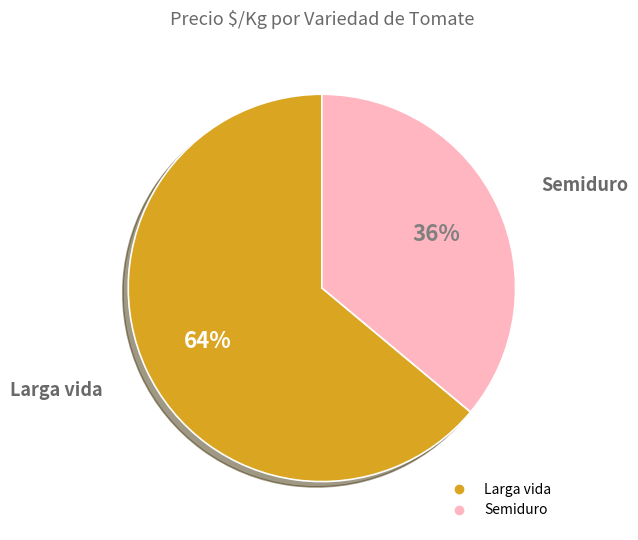

How many slices are in this pie chart?

2